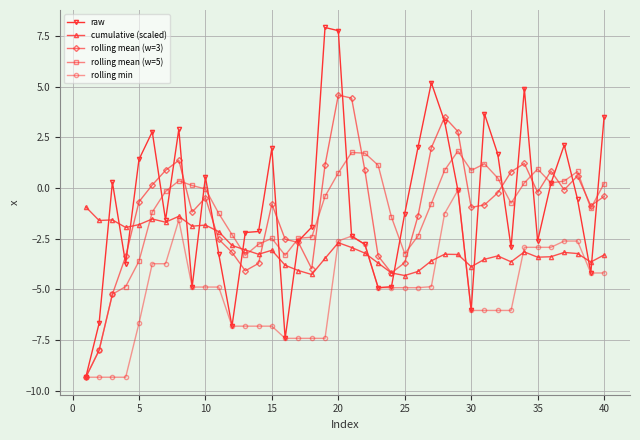

True or false: cumulative (scaled) has more than 0 points higher than both neighbors.

True